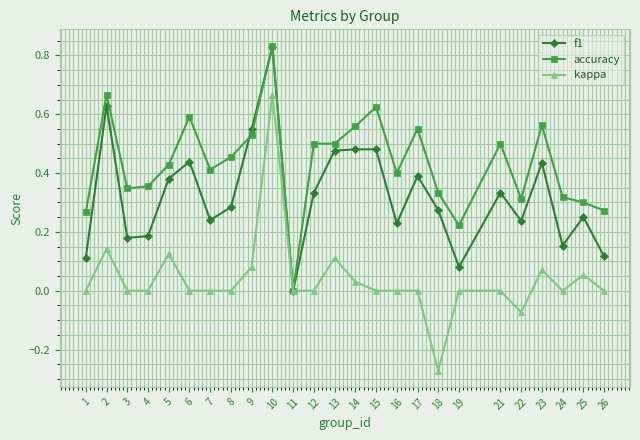

Rank the series by their average value, from lowest to highest.

kappa, f1, accuracy